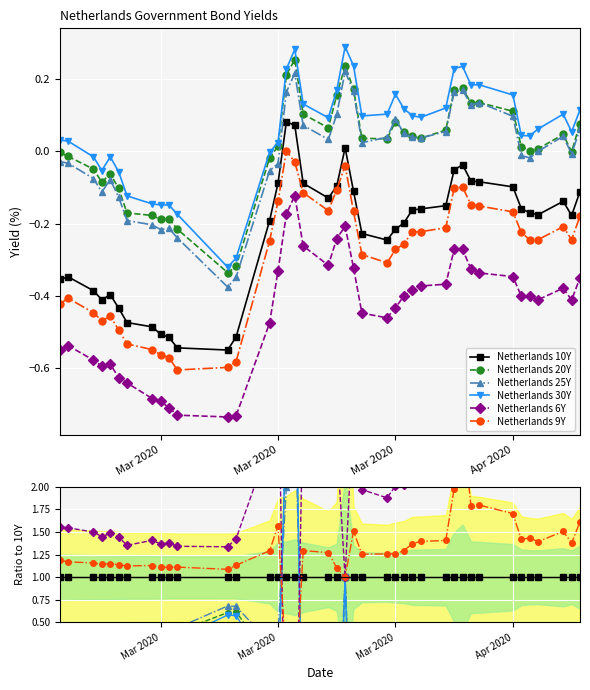

What are all the series names shown in the legend?

Netherlands 10Y, Netherlands 20Y, Netherlands 25Y, Netherlands 30Y, Netherlands 6Y, Netherlands 9Y